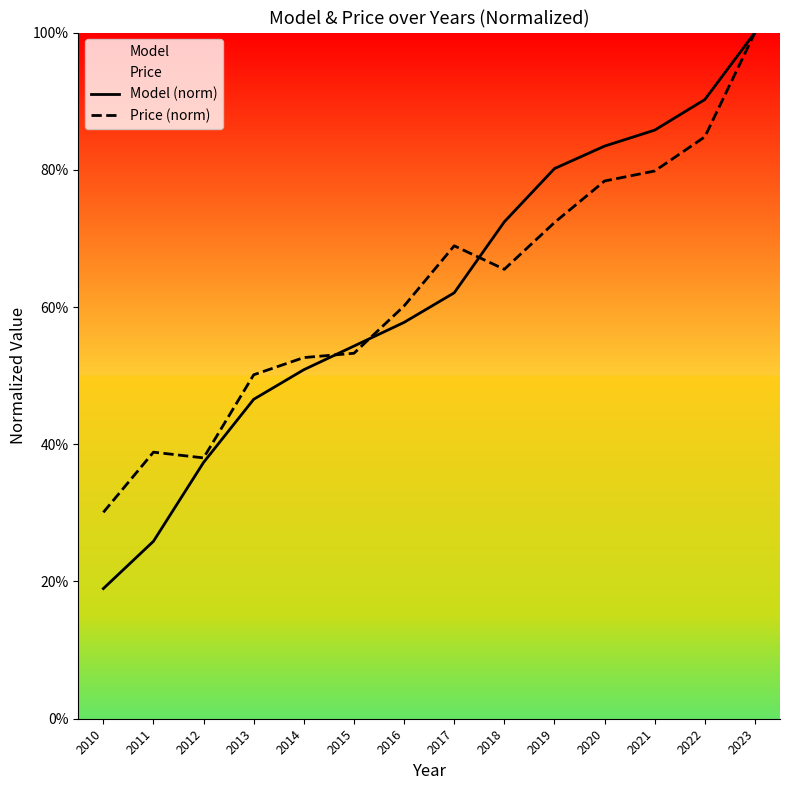

Is this an area chart (filled region under the line)?

No